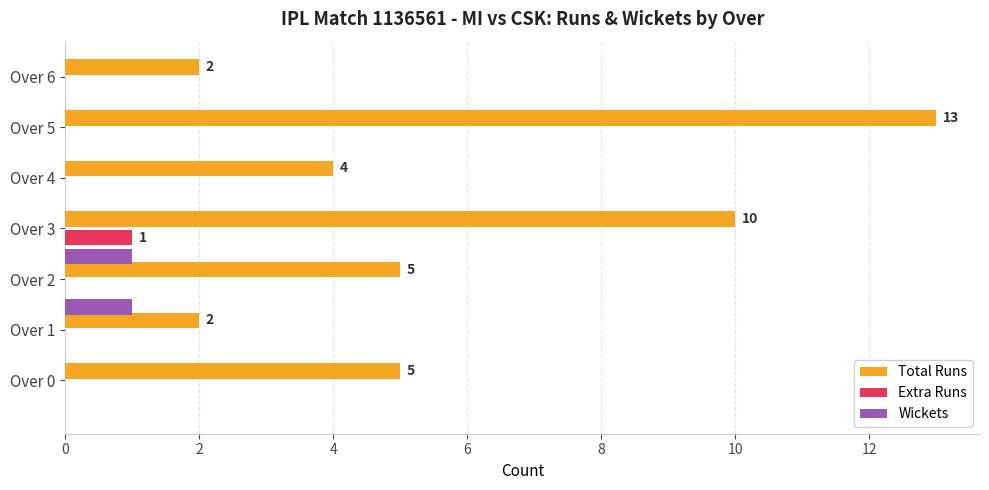

Between Over 4 and Over 6, which series saw the biggest shift?

Total Runs